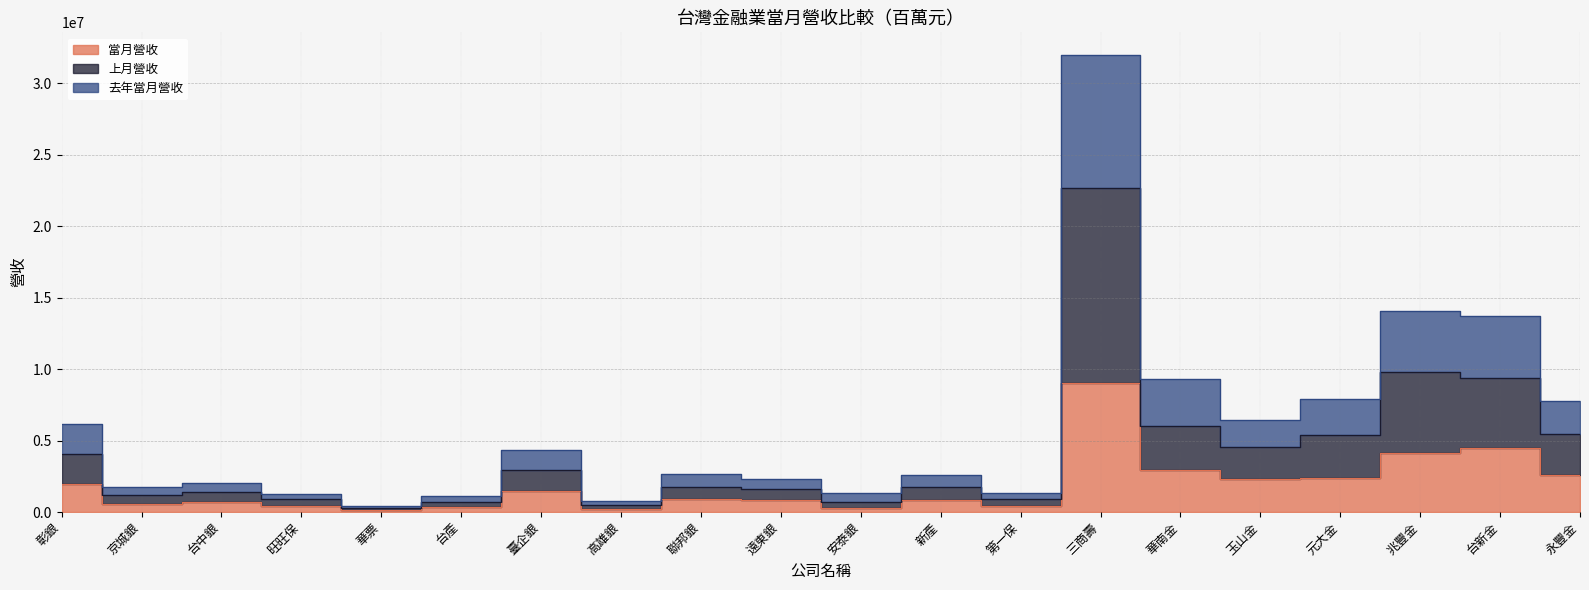

True or false: 去年當月營收 and 當月營收 cross at least once.

False